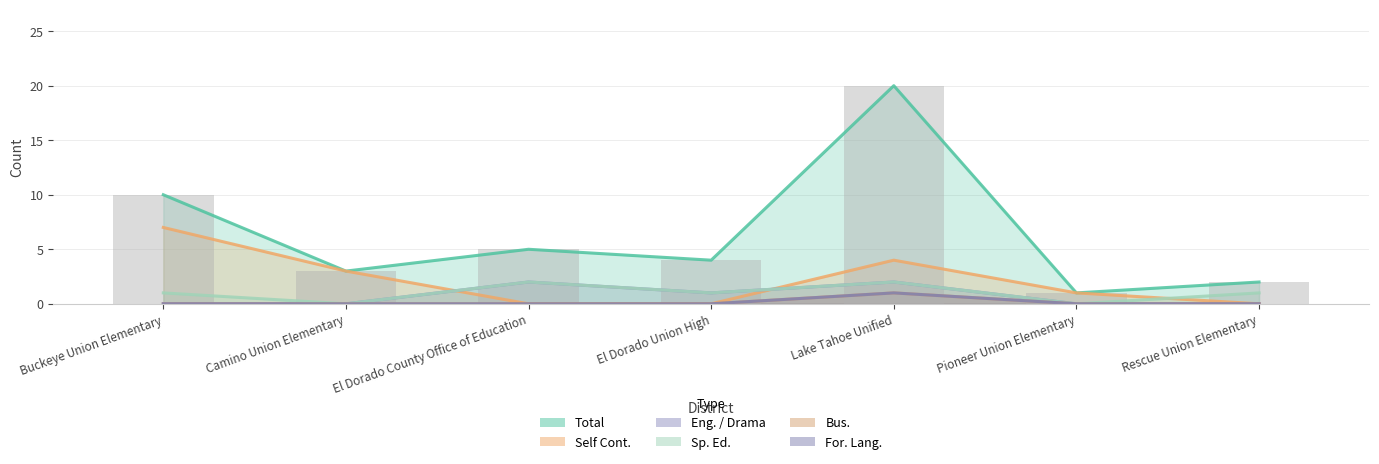

How many Sp. Ed. values are between 0 and 2?

7